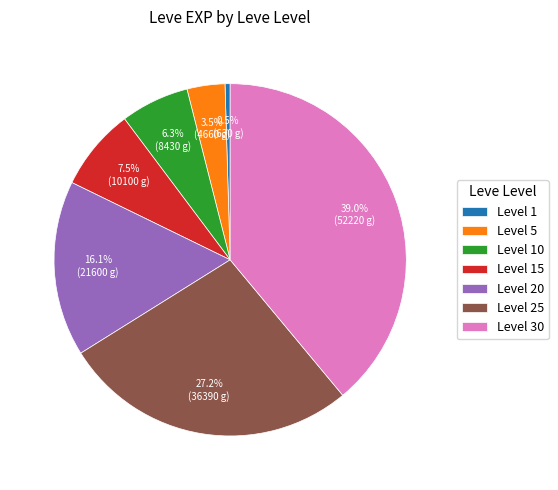

Does Level 15 account for over 50% of the chart?

No